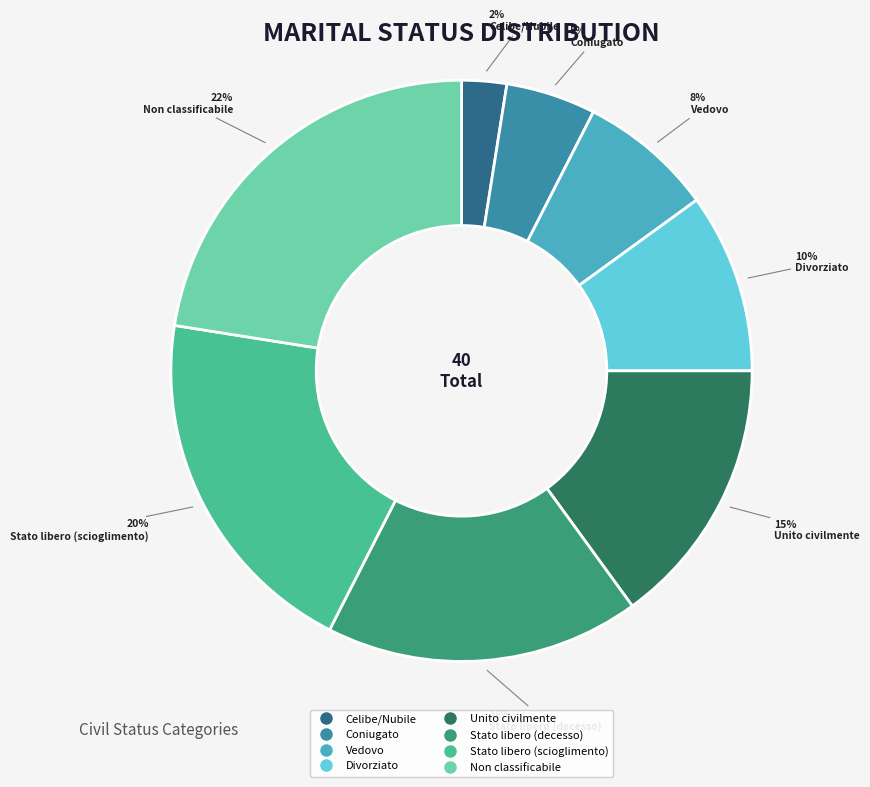

Do Vedovo and Divorziato together represent more than half of the pie?

No